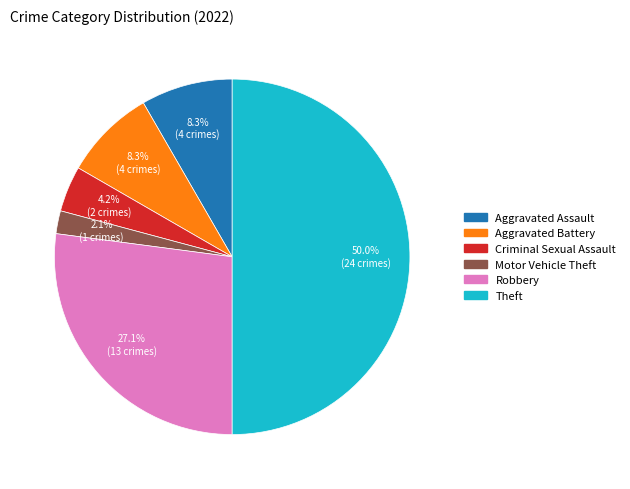

Which slice is the largest?

Theft